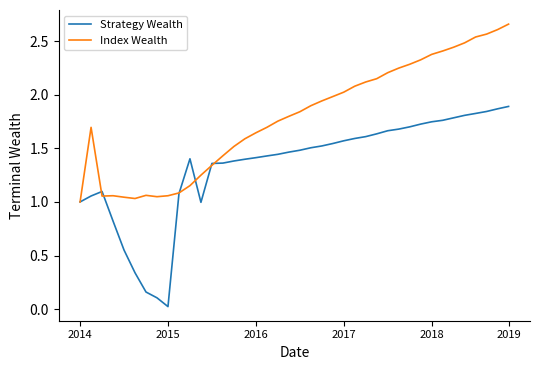

List the series in order of their peak value, highest first.

Index Wealth, Strategy Wealth